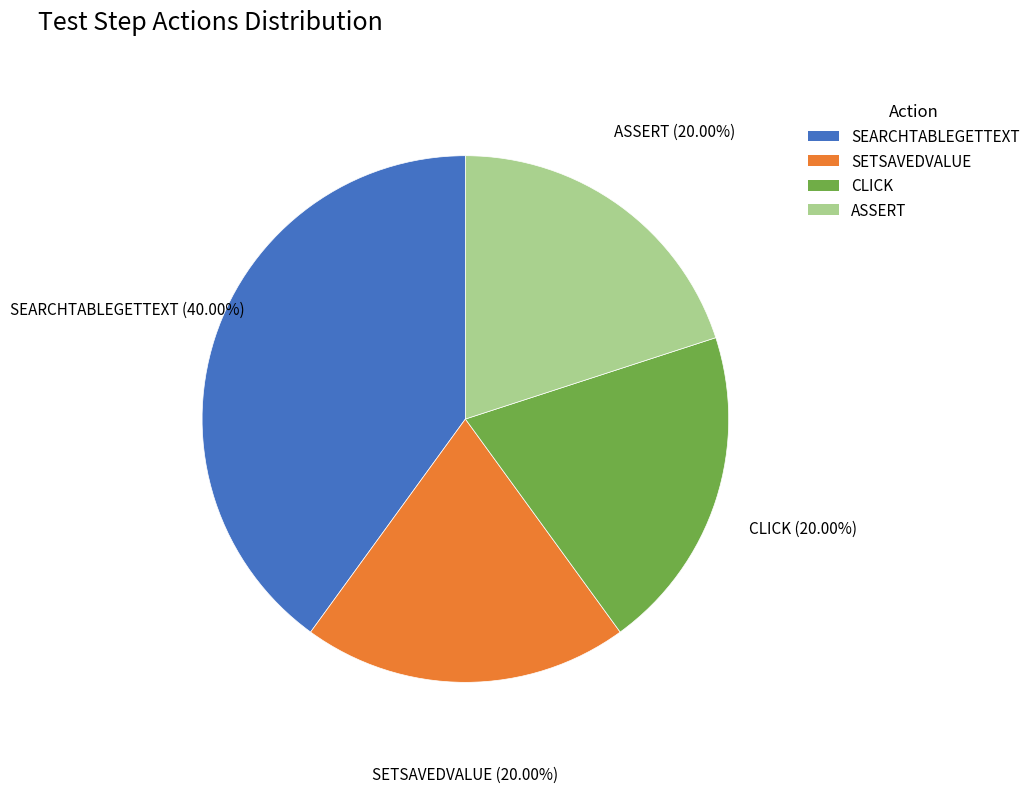

Combined, do ASSERT and CLICK account for over 50%?

No